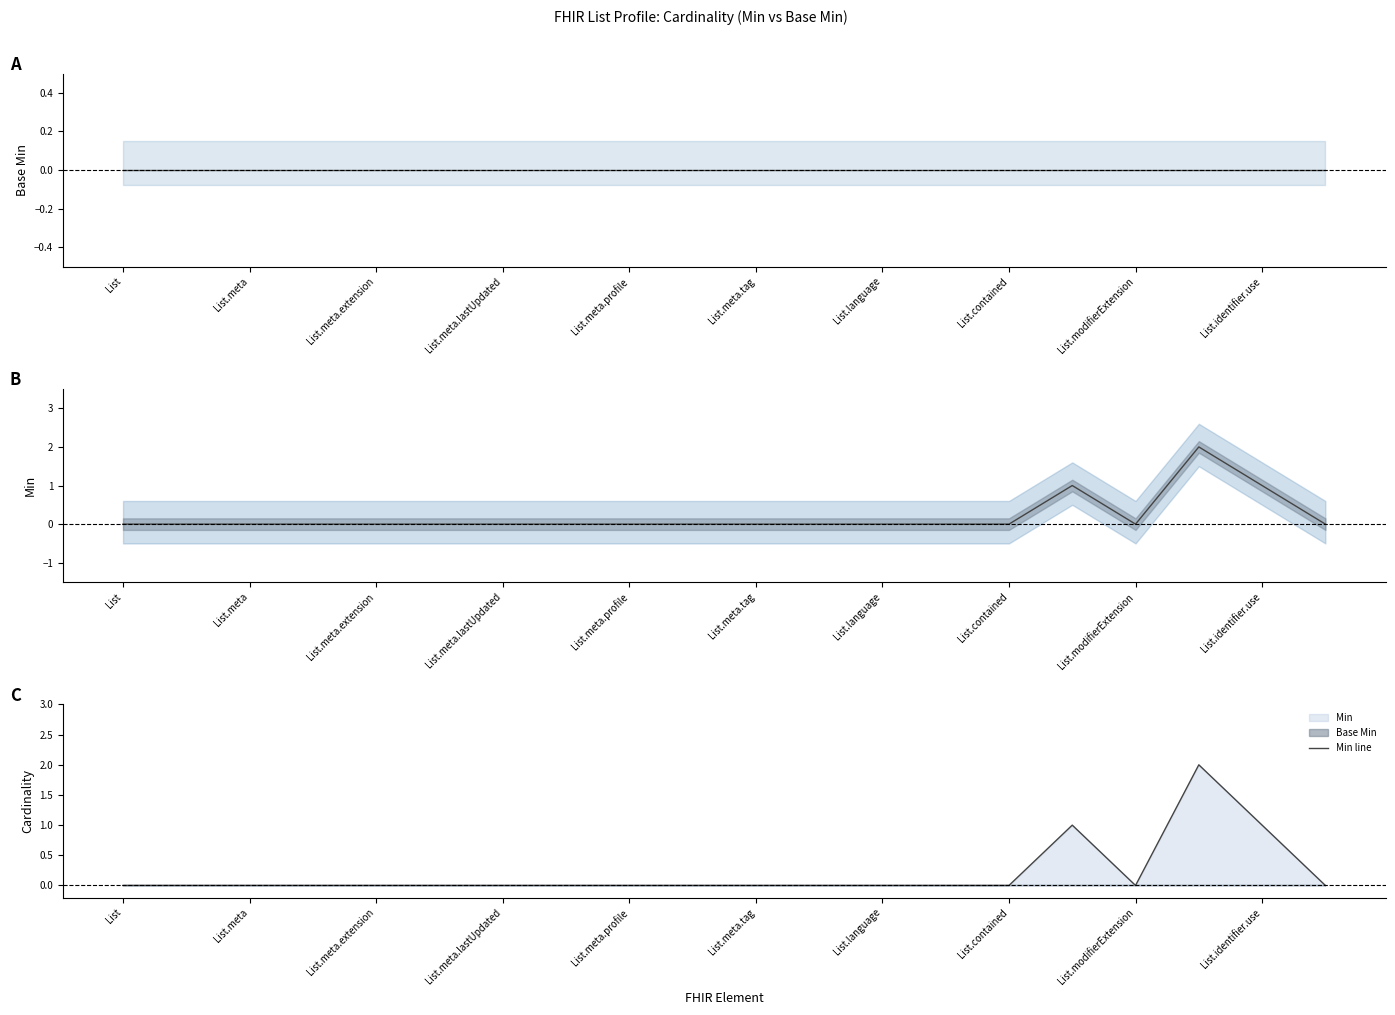

What is the sum of all Min line values?

4